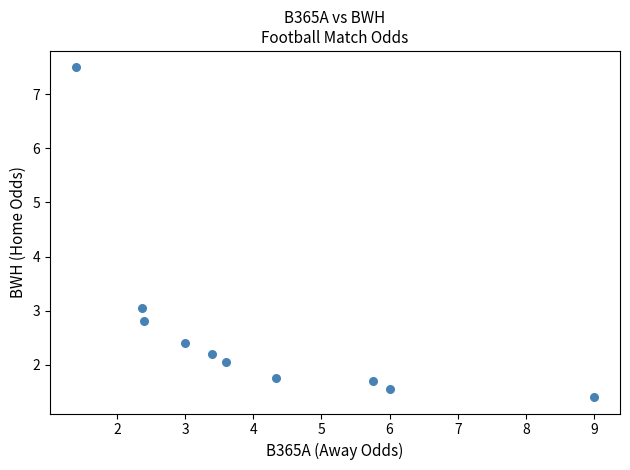

What is the range of Y values (max minus min)?

6.1